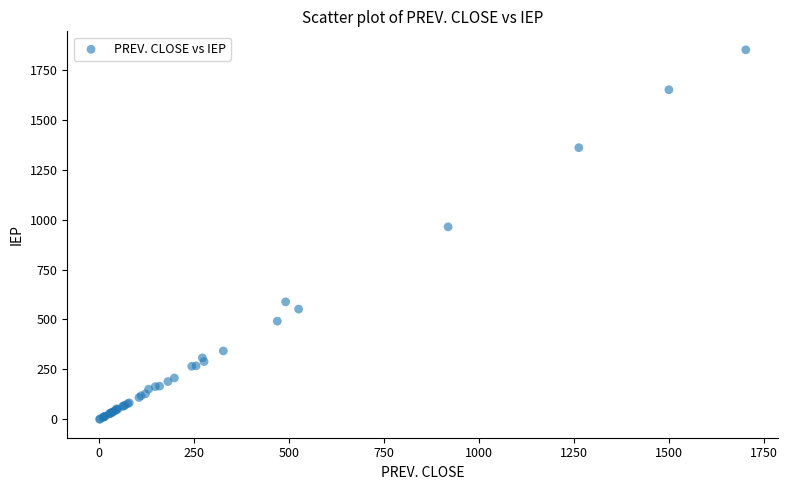

What Y value in the scatter plot is closest to 925?

963.7